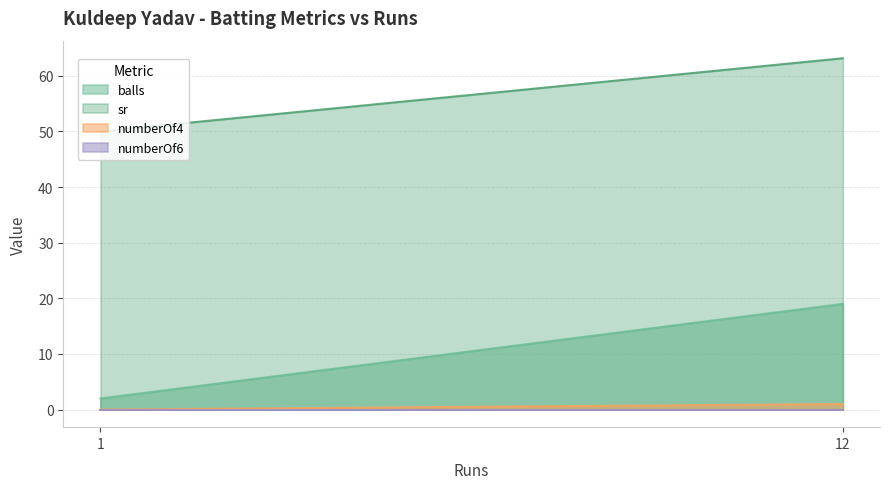

What is the average value of the balls series?

10.5